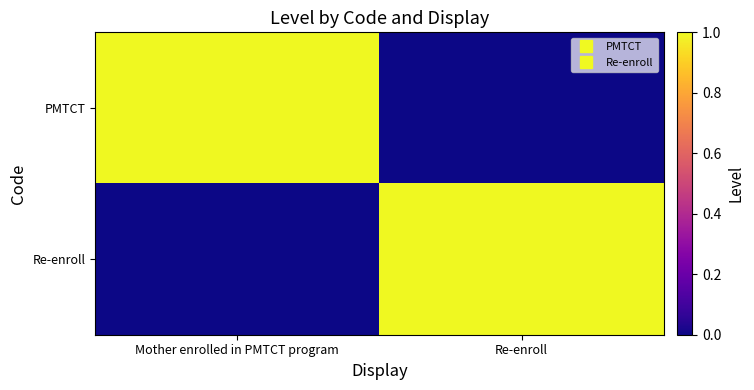

At which category does the chart reach its peak across all series?

Mother enrolled in PMTCT program